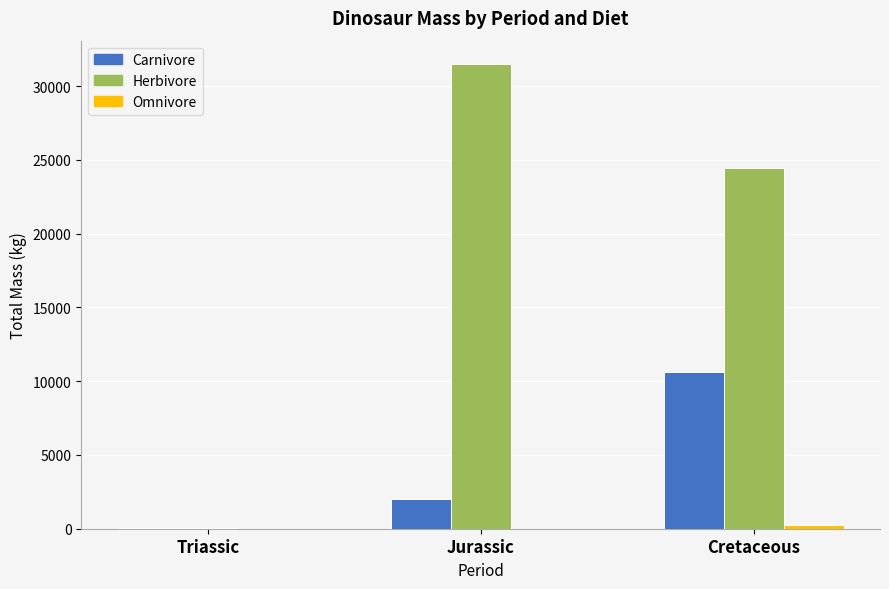

Does the chart contain stacked bars?

No